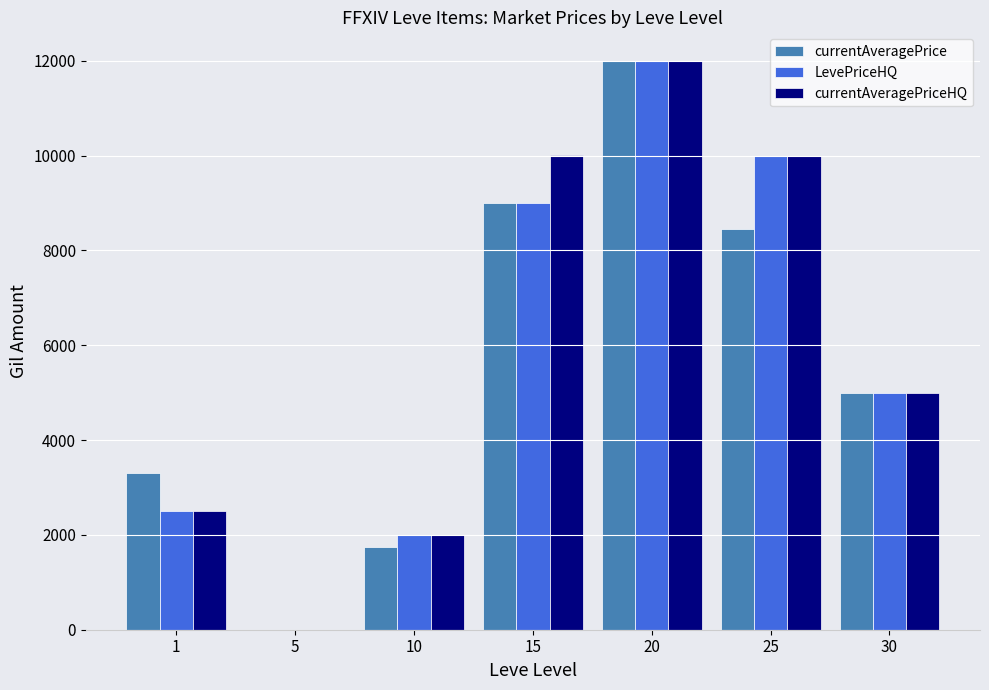

At which category does the chart reach its peak across all series?

20